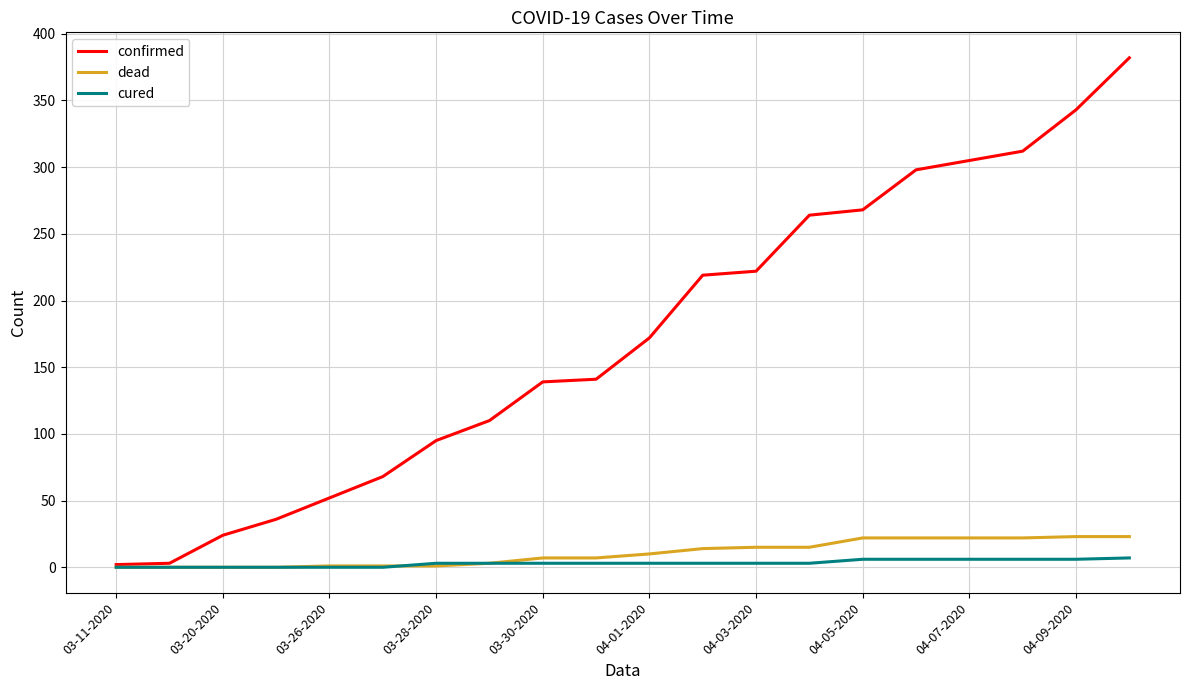

Which series has the widest spread of values?

confirmed